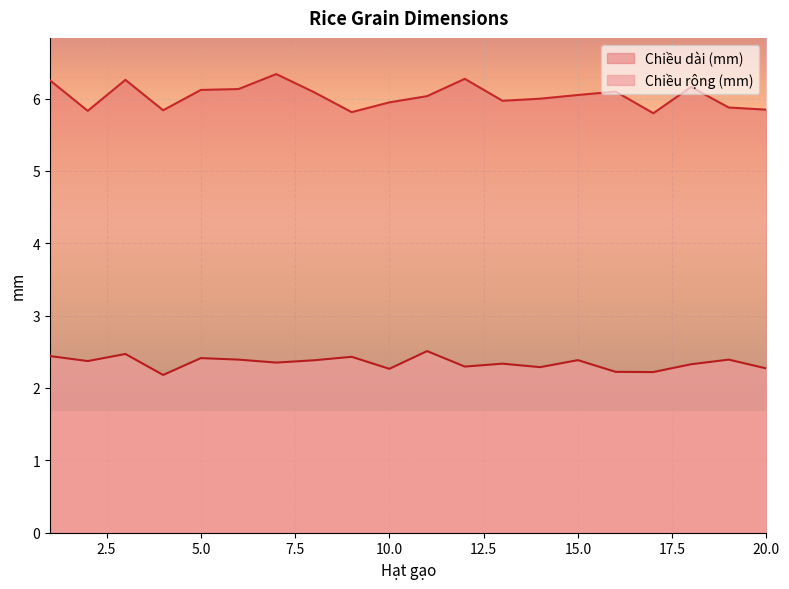

At which category does Chiều rộng (mm) reach its first local peak?

3